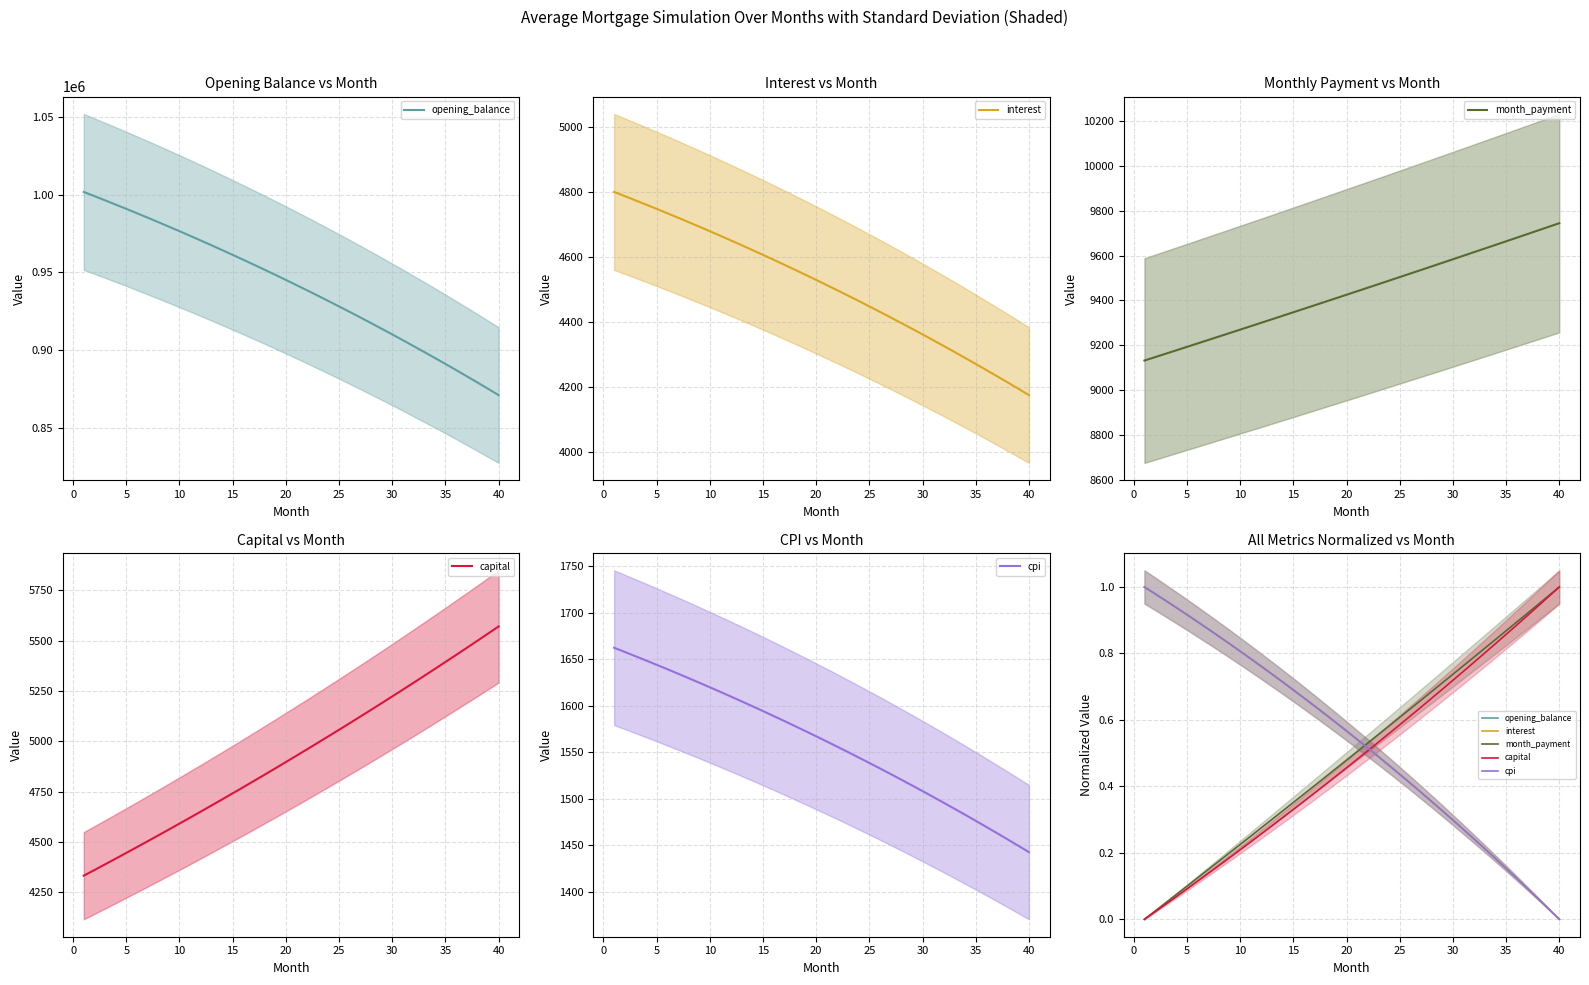

Which series ends up on top after the final intersection of capital and interest?

capital